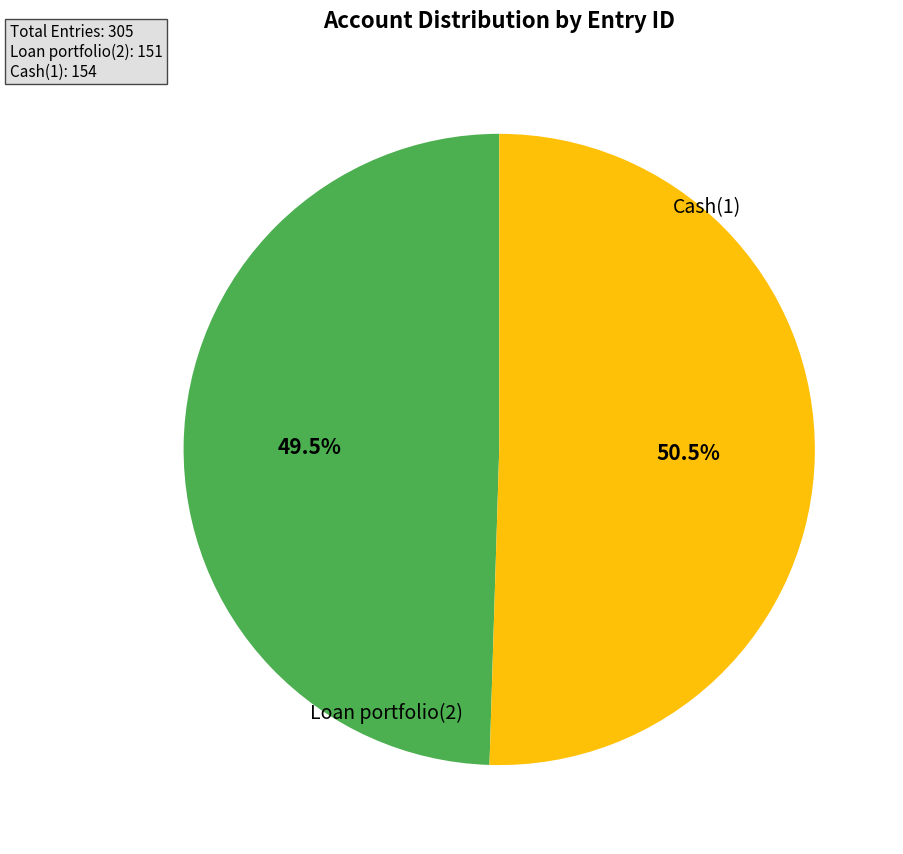

Which category has the biggest portion of the pie?

Cash(1)